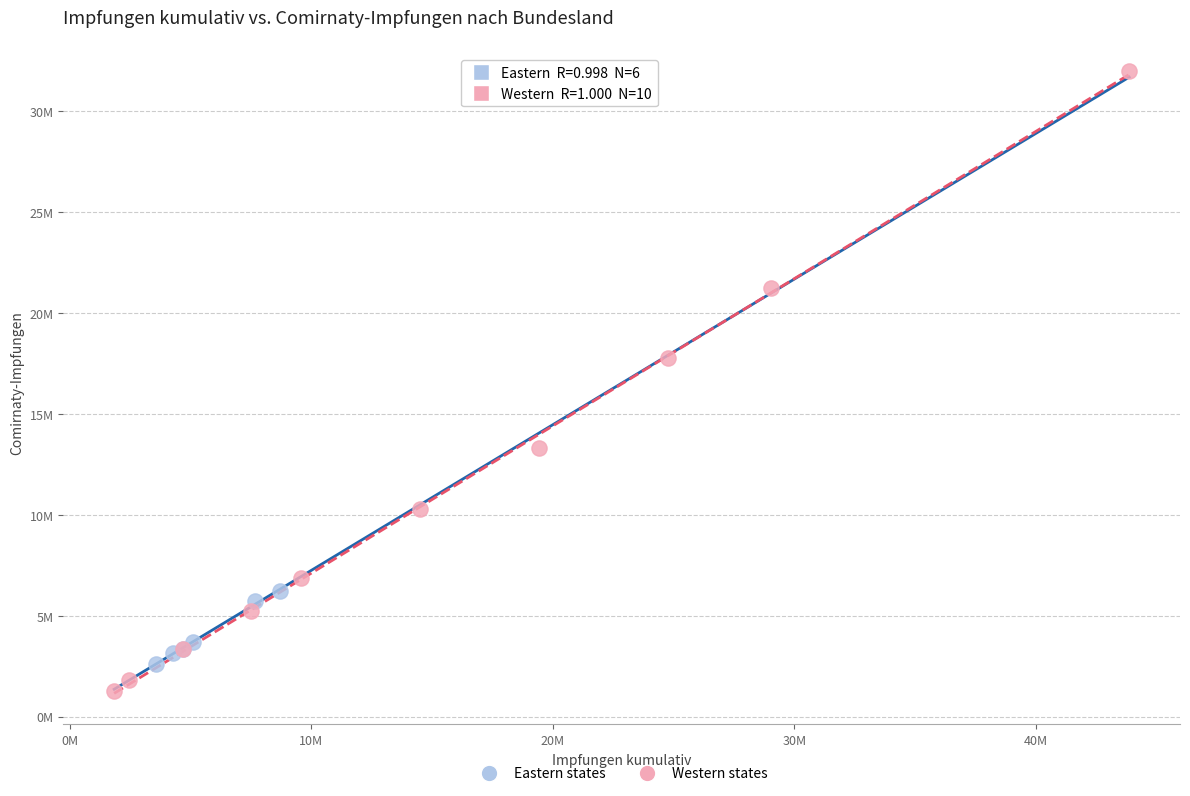

Which series has the widest spread of Y values?

Western states